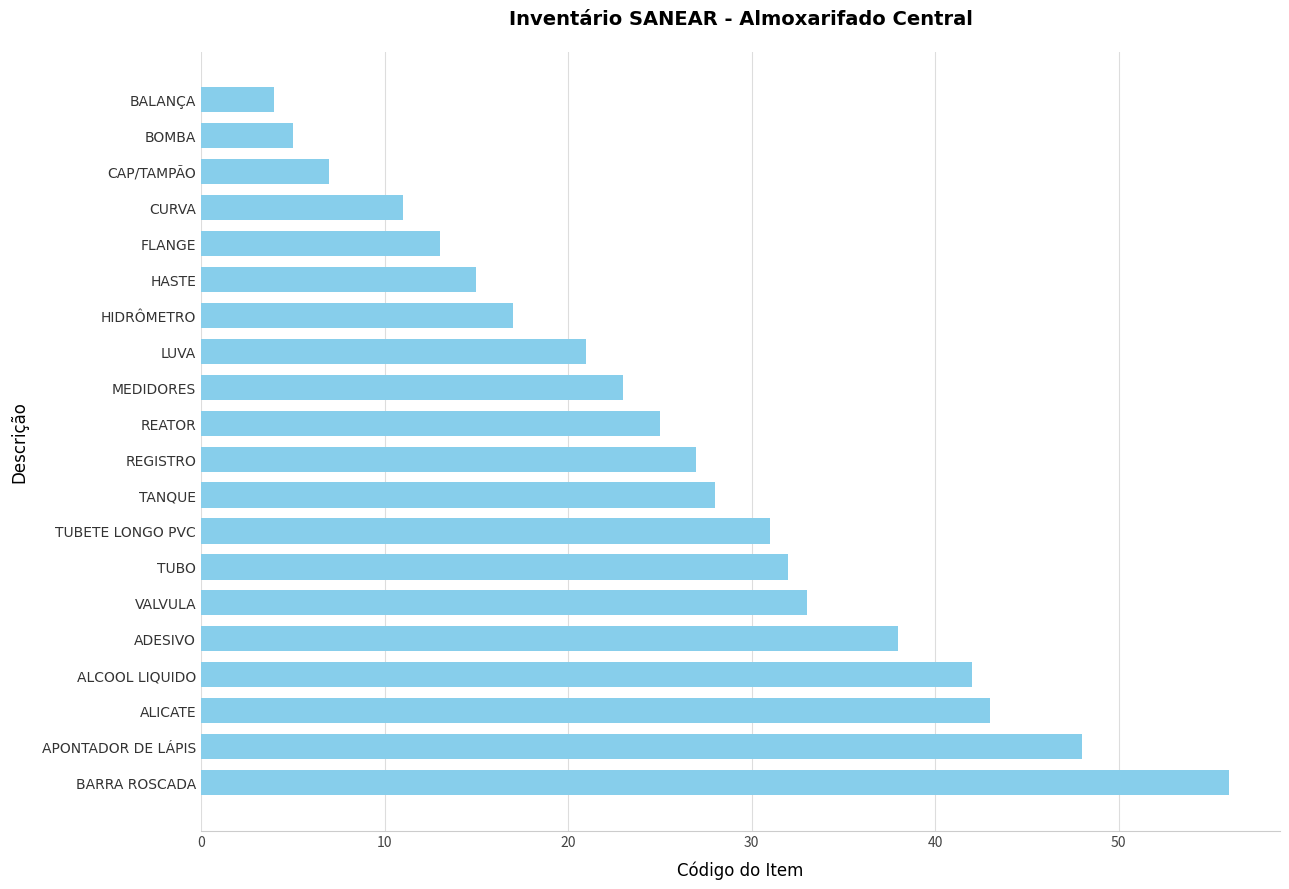

The value at VALVULA is 33. True or false?

True